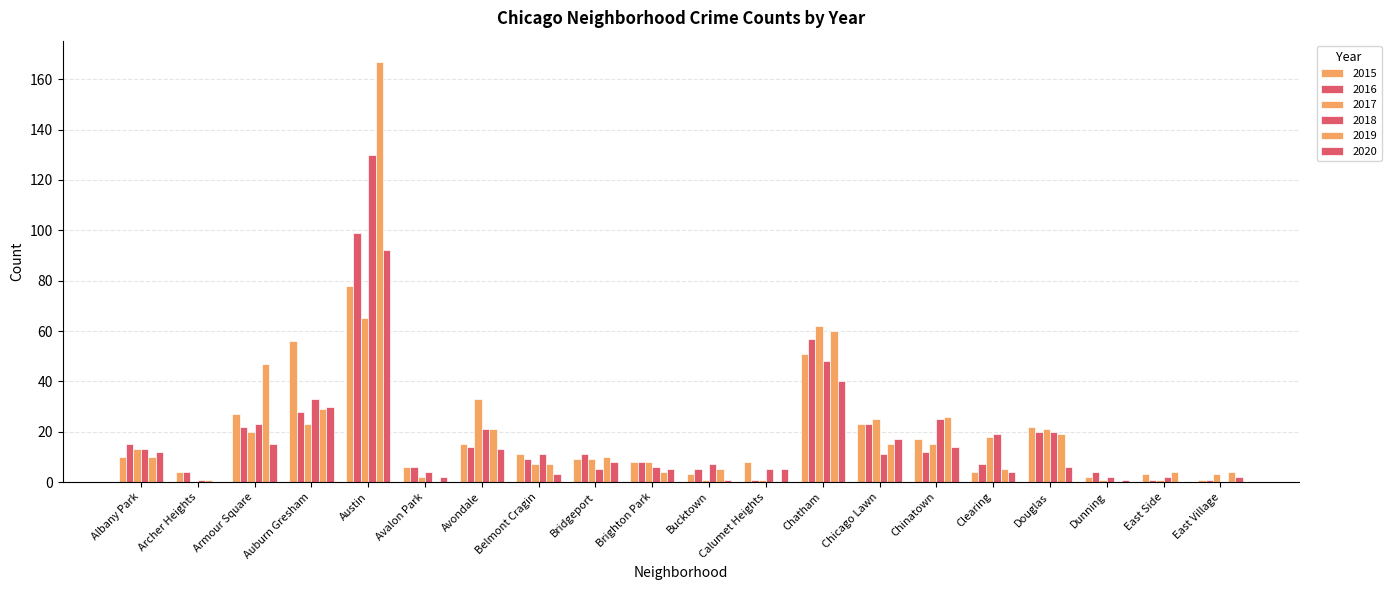

At which label is 2020 closest to 46?

Chatham